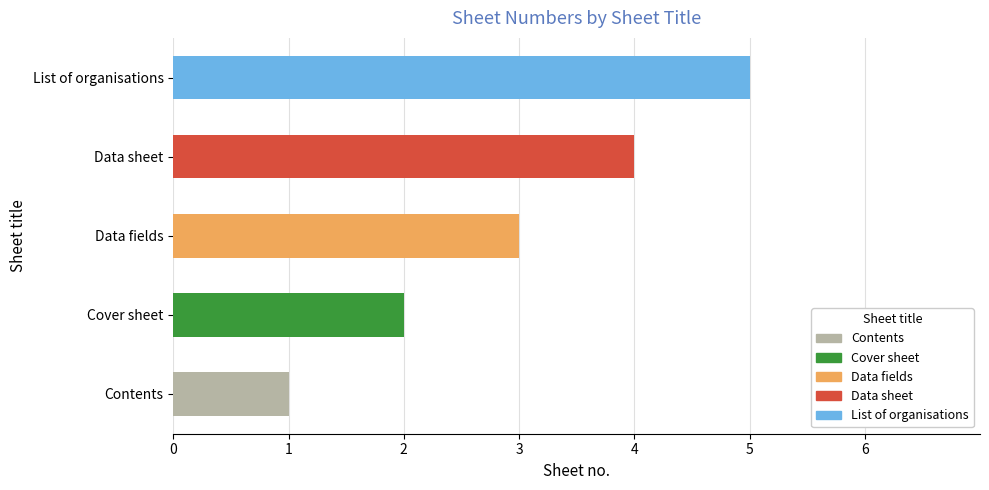

Does the chart contain stacked bars?

No